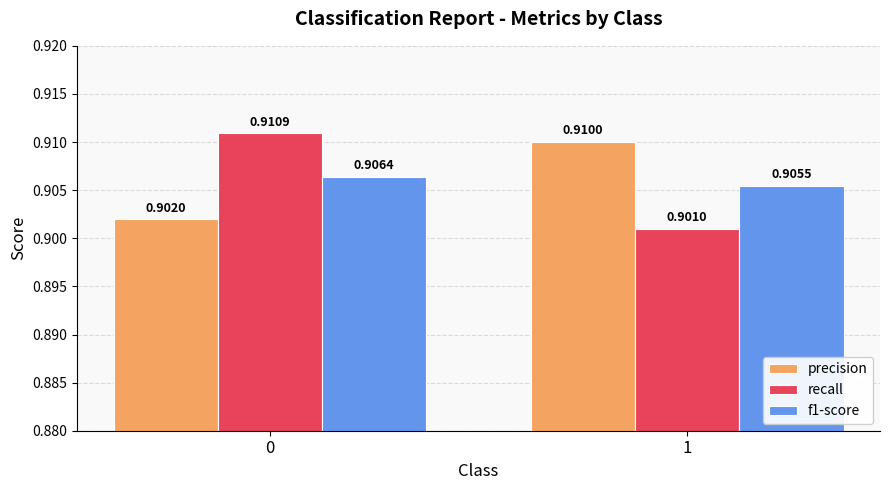

At 1, list the series in order from largest to smallest.

precision, f1-score, recall